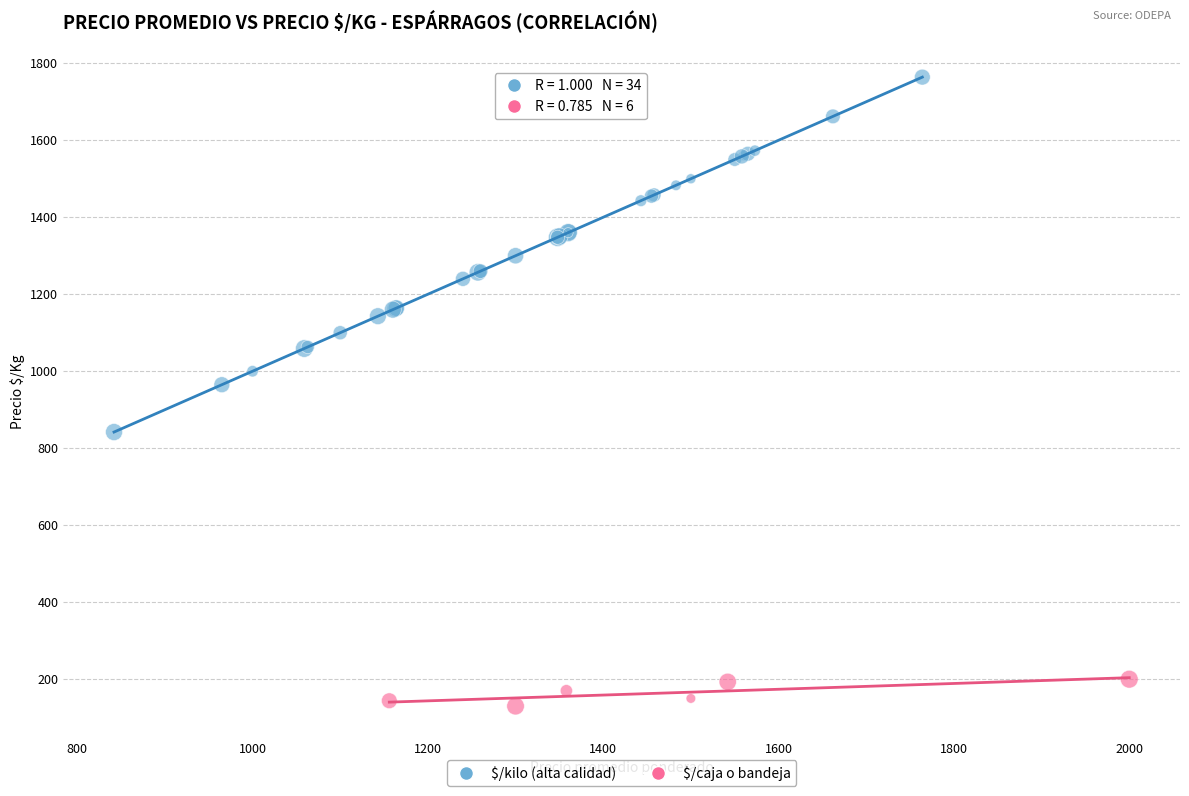

Which series reaches the maximum Y coordinate?

$/kilo (alta calidad)